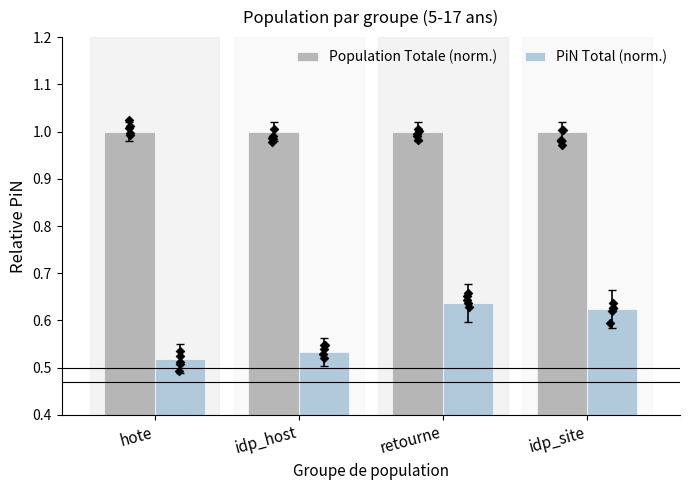

Which series has the largest total across all categories?

Population Totale (norm.)